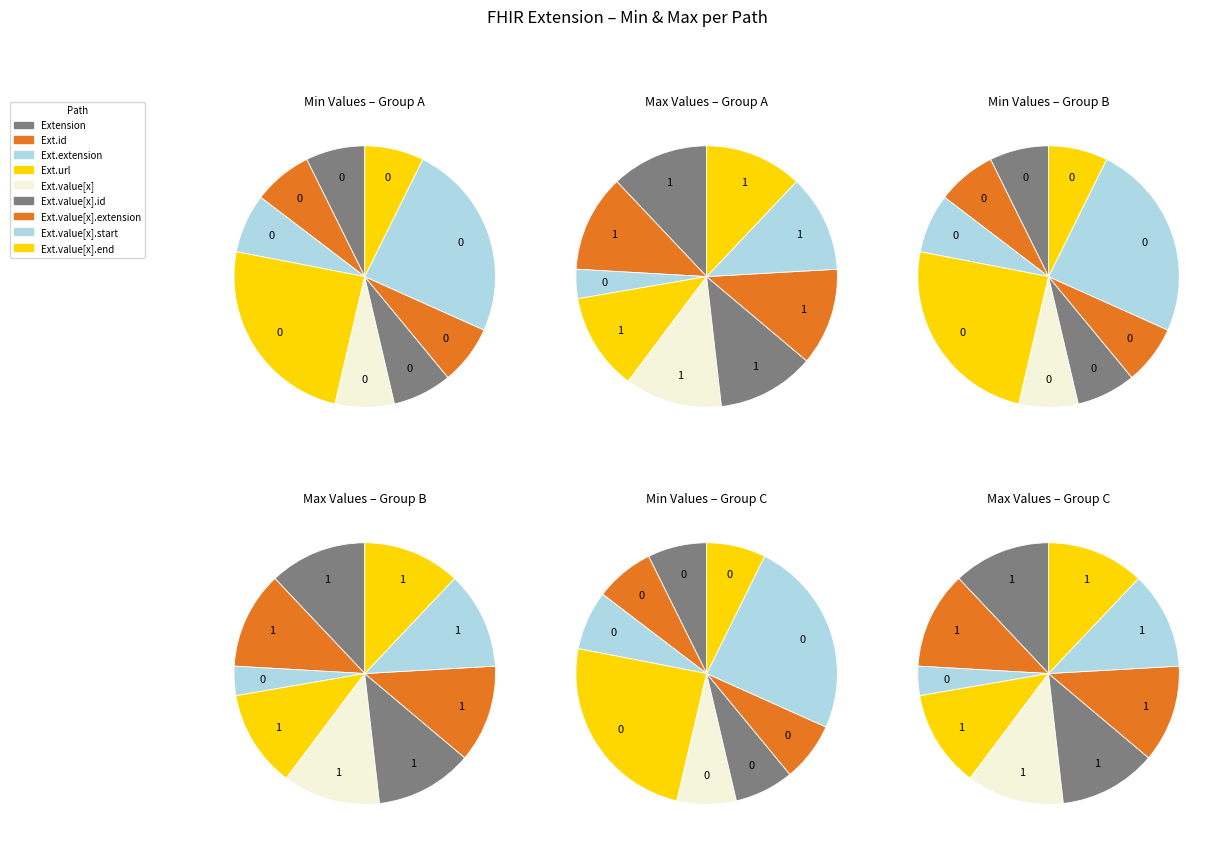

Which category has the smallest portion of the pie?

Extension